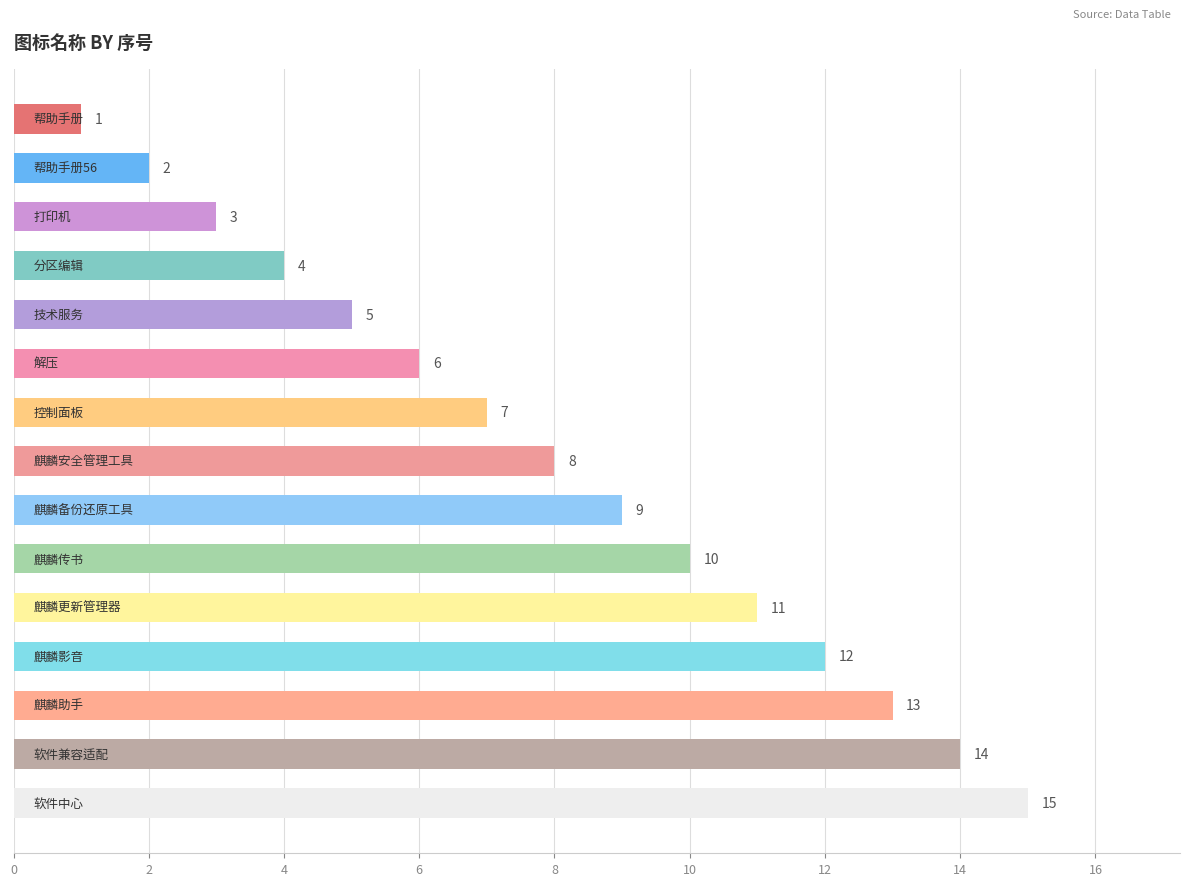

Are the bars grouped side by side (vs. stacked)?

No